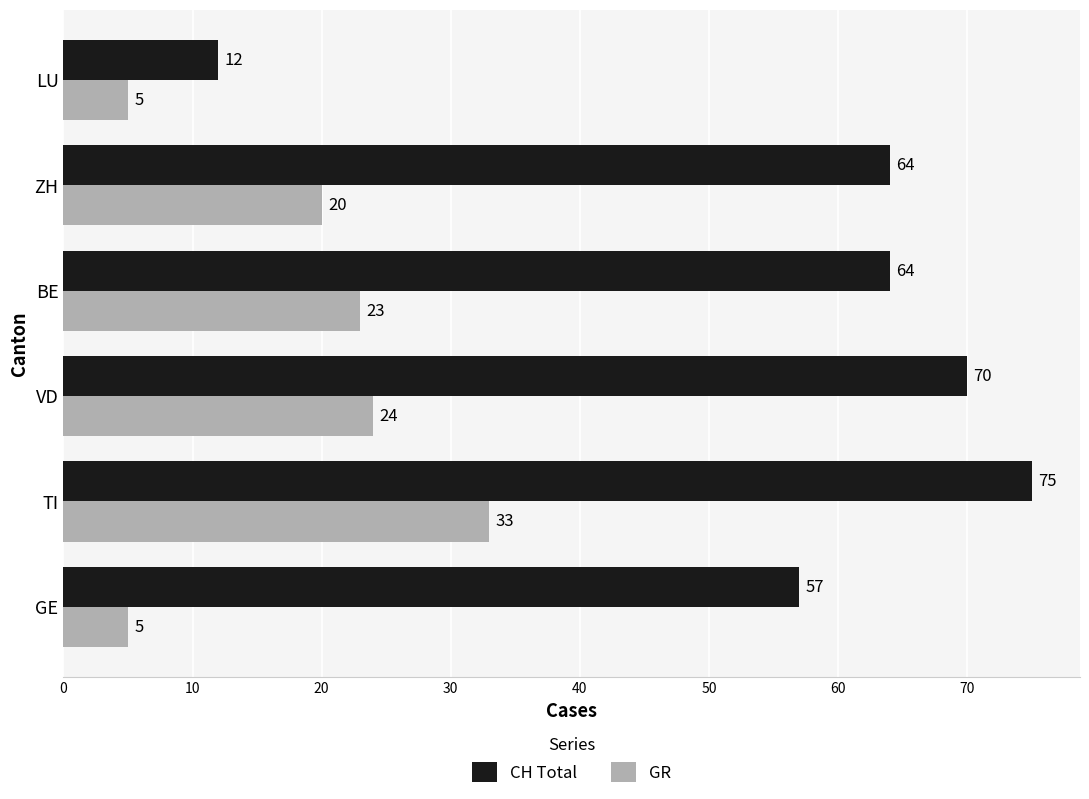

What is the average value of the CH Total series?

57